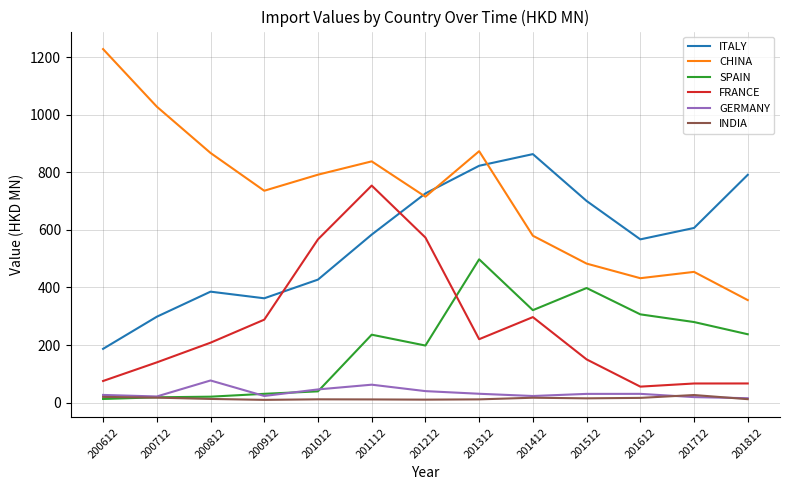

Rank the categories by ITALY value from highest to lowest.

201412, 201312, 201812, 201212, 201512, 201712, 201112, 201612, 201012, 200812, 200912, 200712, 200612